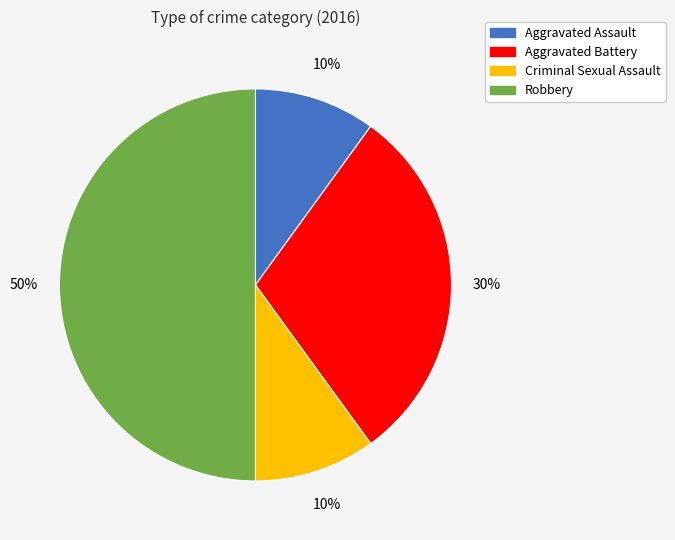

What is the largest slice in the pie chart?

Robbery